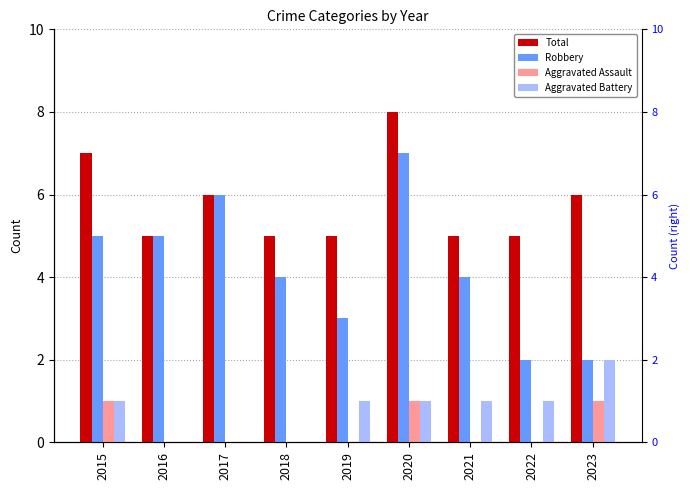

Which label corresponds to the largest value in the chart?

2020